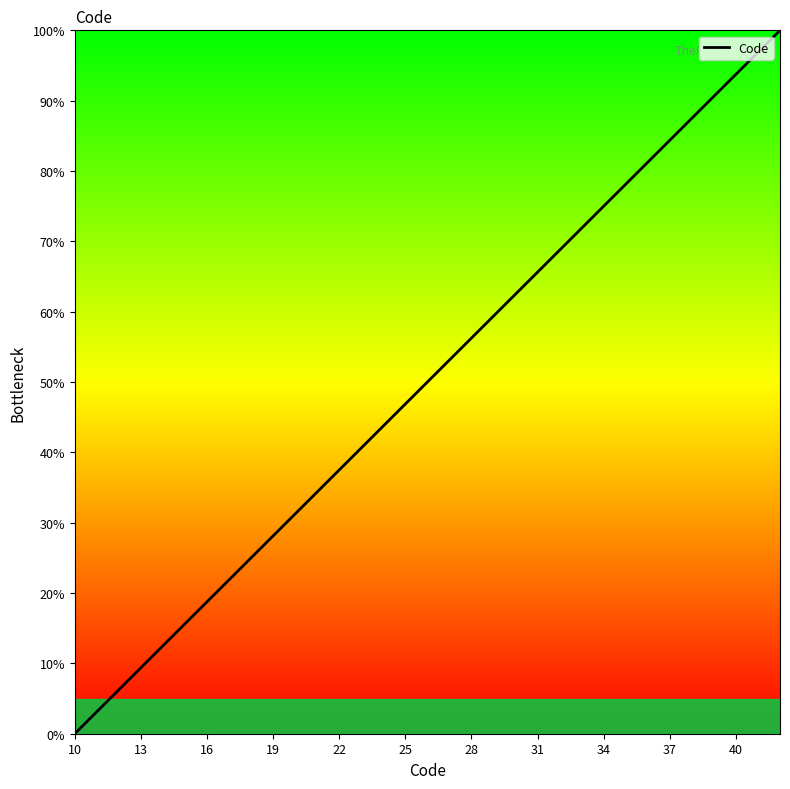

What is the difference between the maximum and minimum values?

100.0